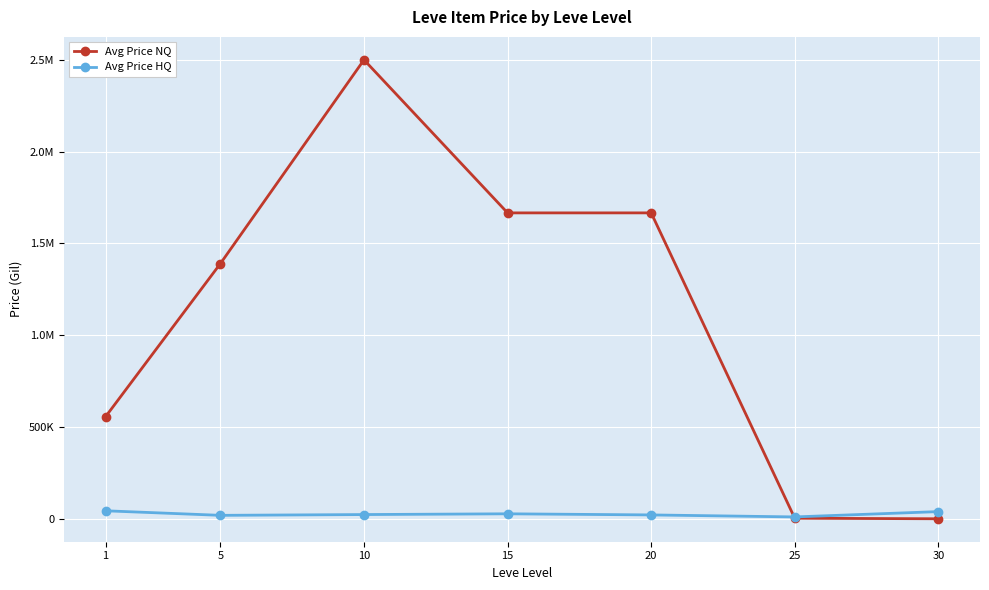

Where do Avg Price NQ and Avg Price HQ first cross each other?

20 and 25